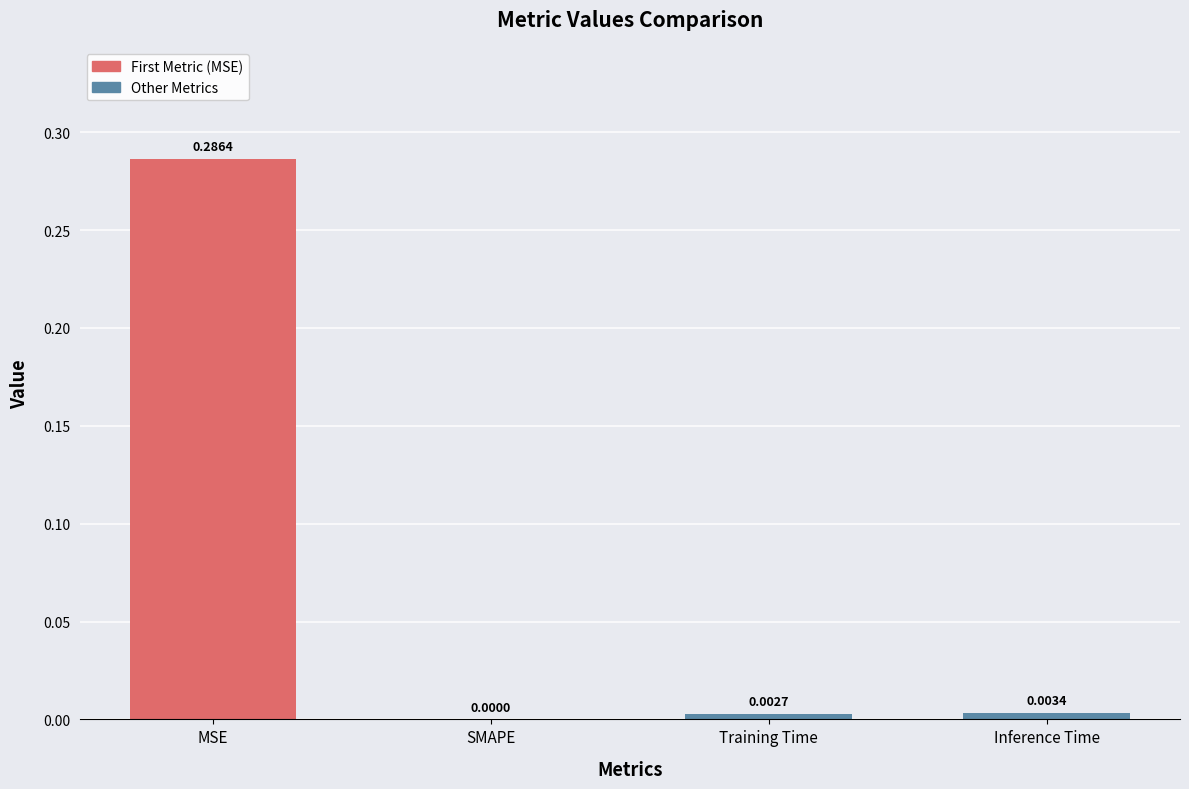

The chart shows a value of 0.3 at MSE. True or false?

True